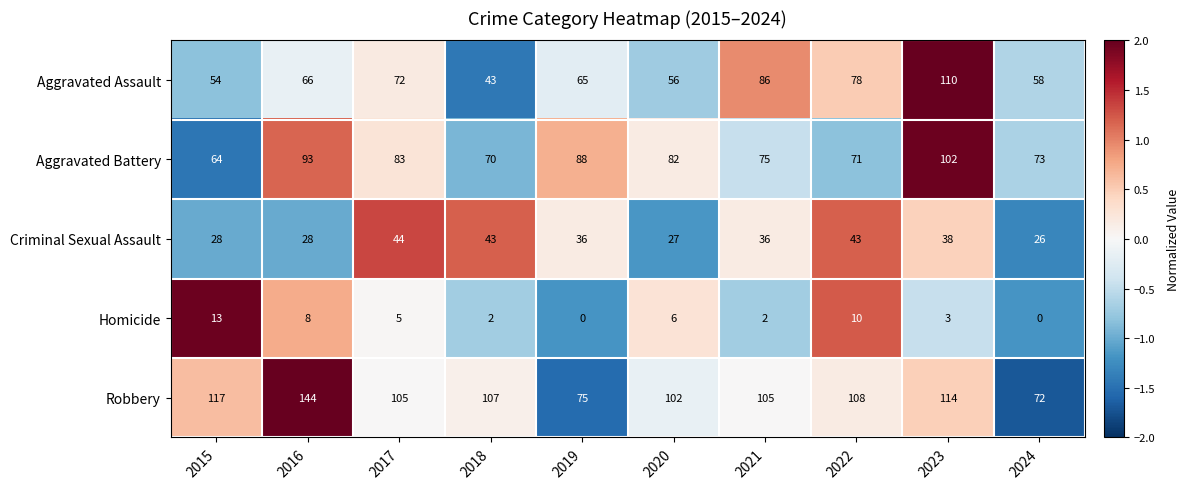

Rank the series by their maximum value, from highest to lowest.

Robbery, Aggravated Assault, Aggravated Battery, Criminal Sexual Assault, Homicide